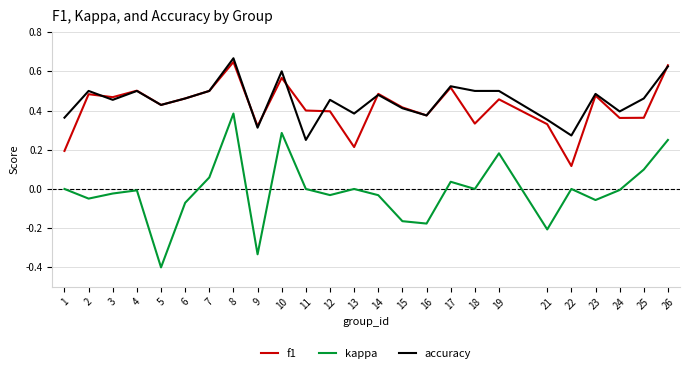

Is the value of f1 at 7 greater than the value of kappa at 11?

Yes